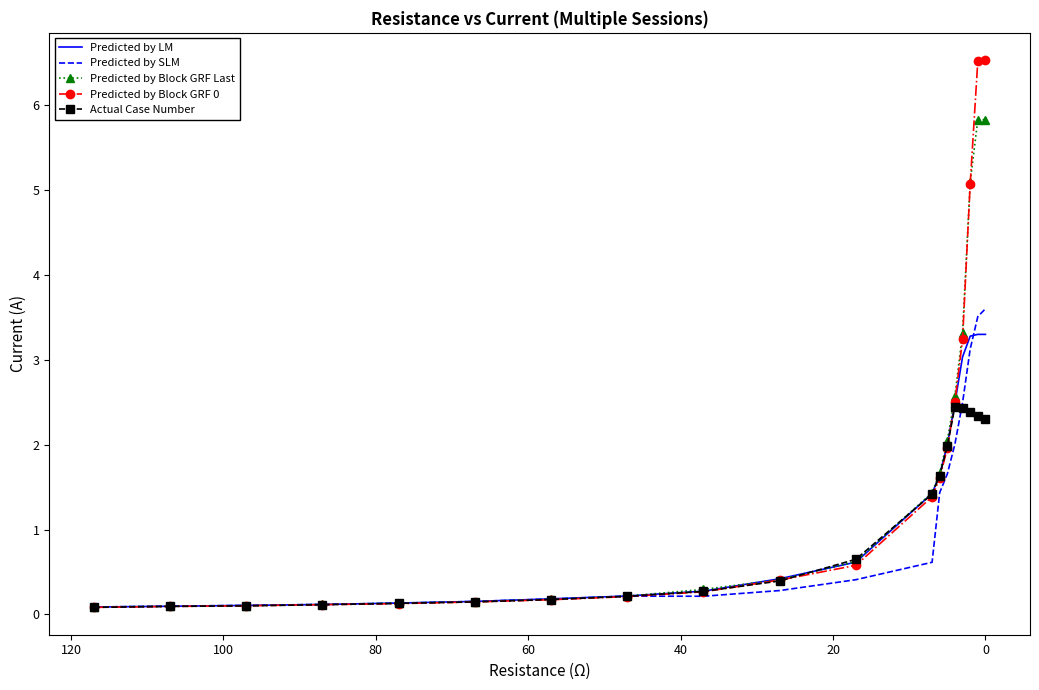

Is the value of Predicted by Block GRF Last at 60 greater than the value of Predicted by SLM at 13?

No